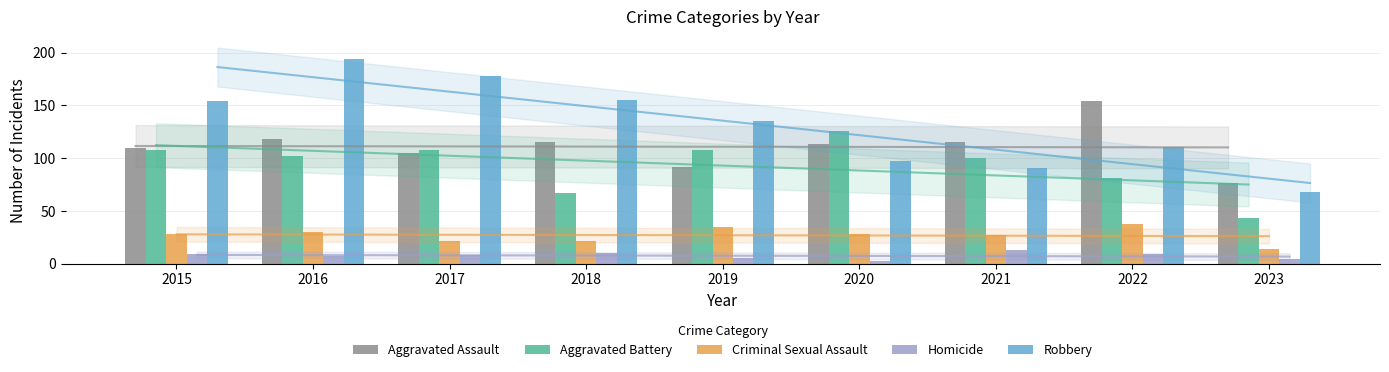

What is the value of the Aggravated Battery bar at the 6th from the left?

126